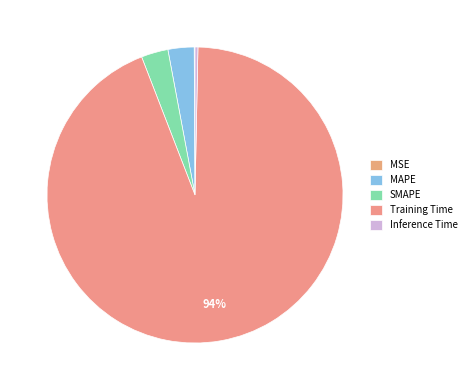

To the nearest percent, what is the difference between the largest and smallest slice percentages?

94%